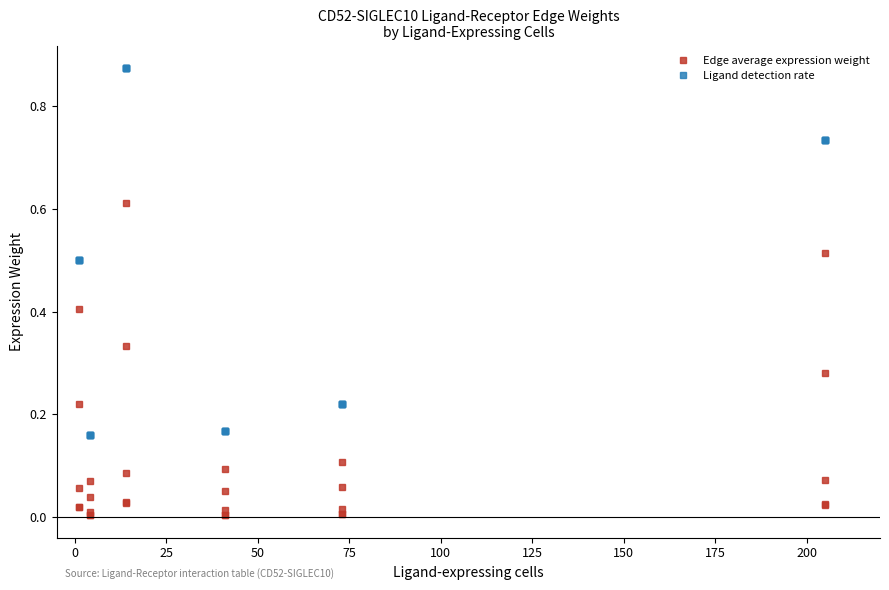

How many data points does each series have?

30